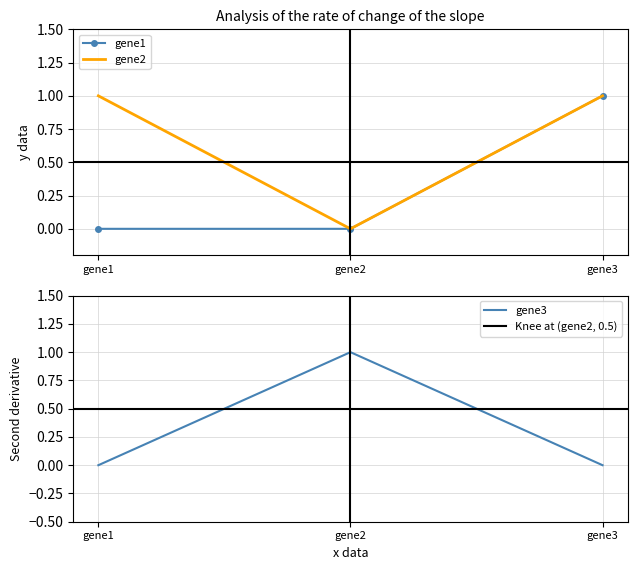

What is the spread (max minus min) of values at gene2?

1